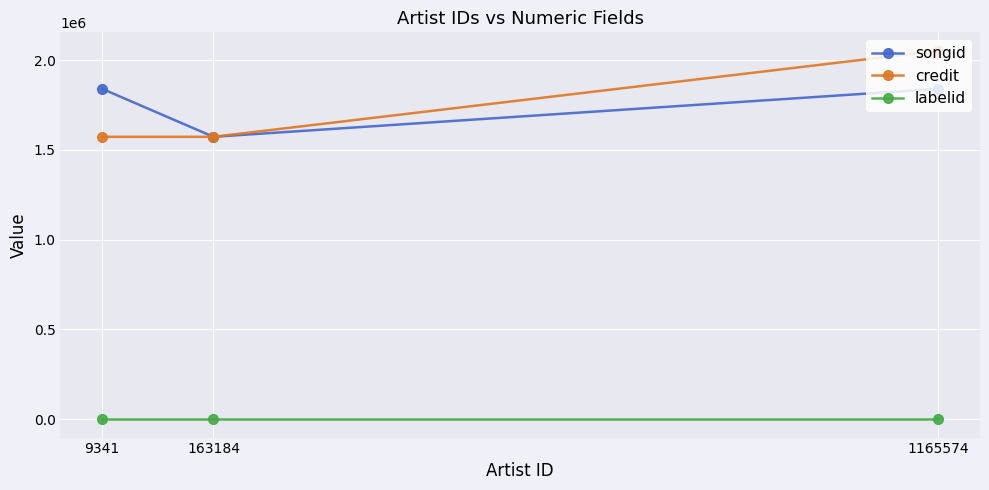

The credit series shows 2509305 at 163184. True or false?

False